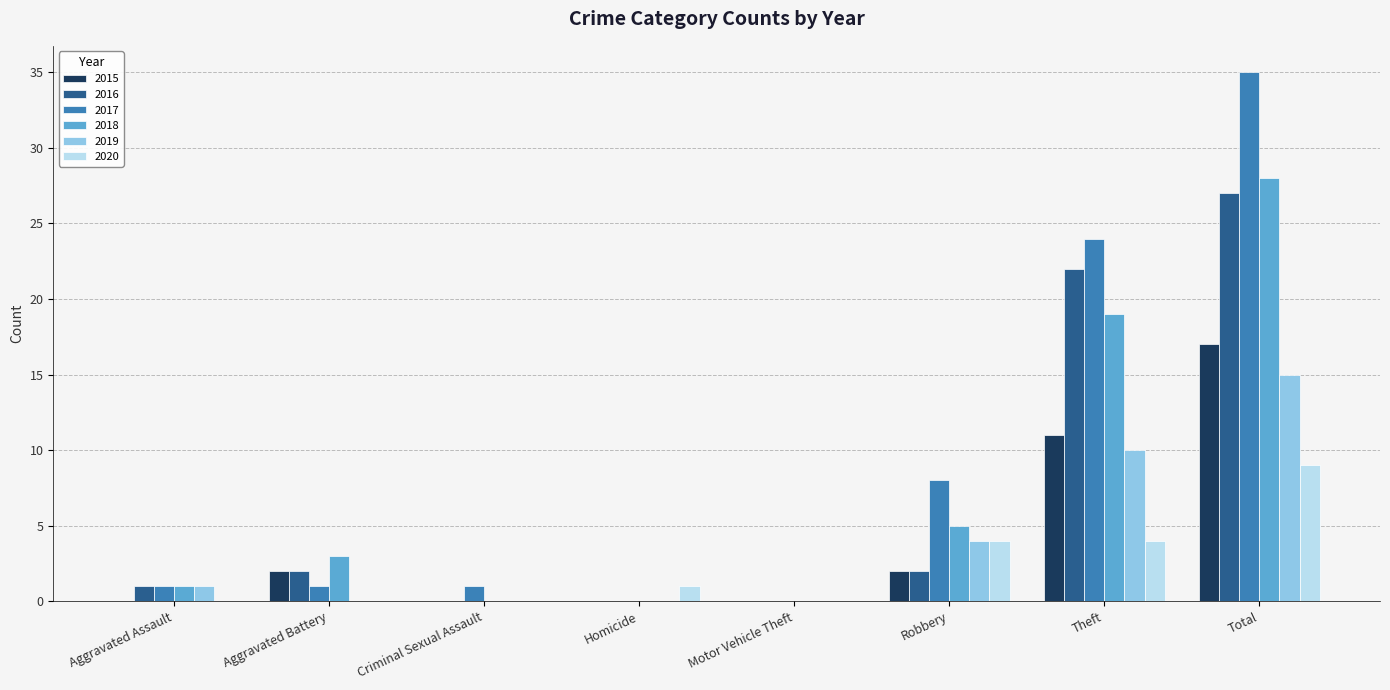

Is it true that 2020 equals 4 at Total?

False